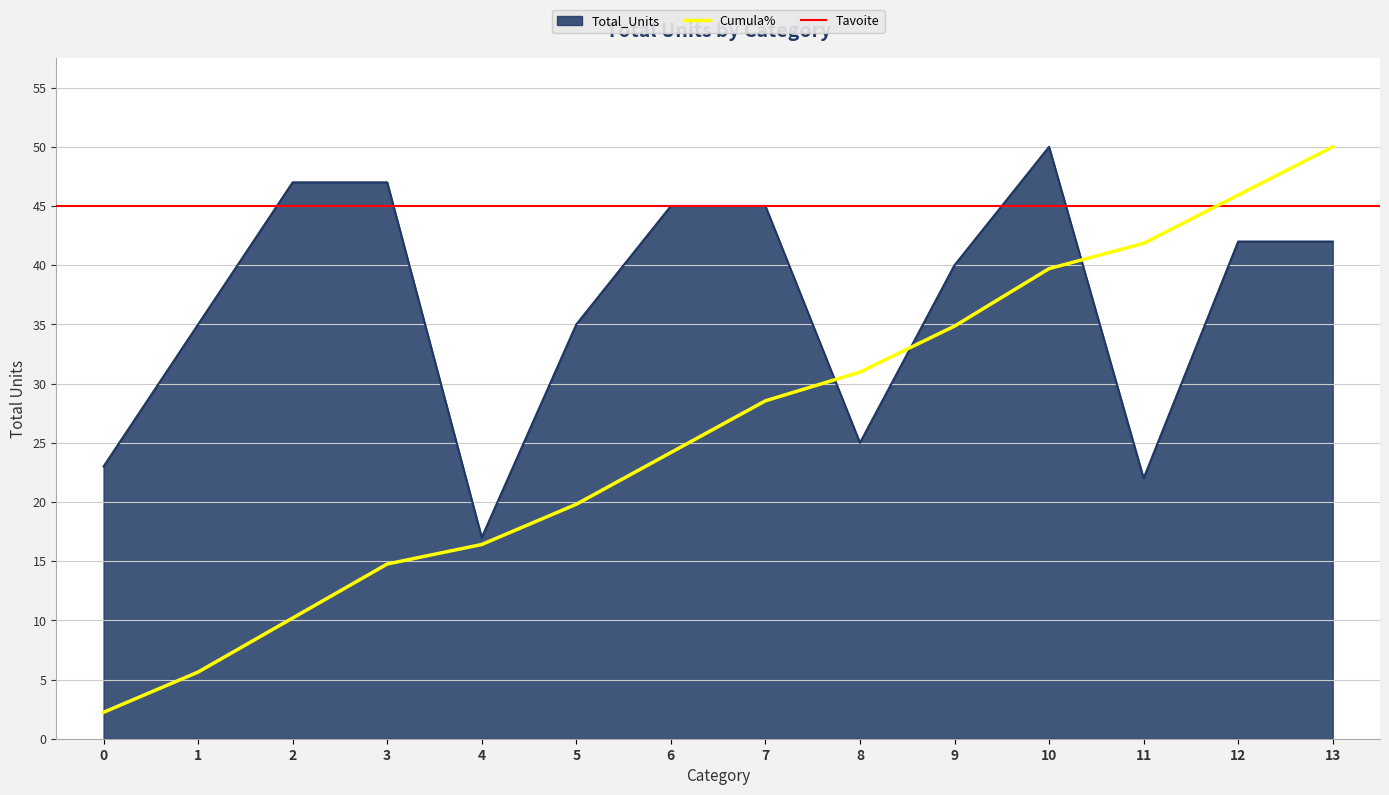

At which label does the data first exceed 42?

2